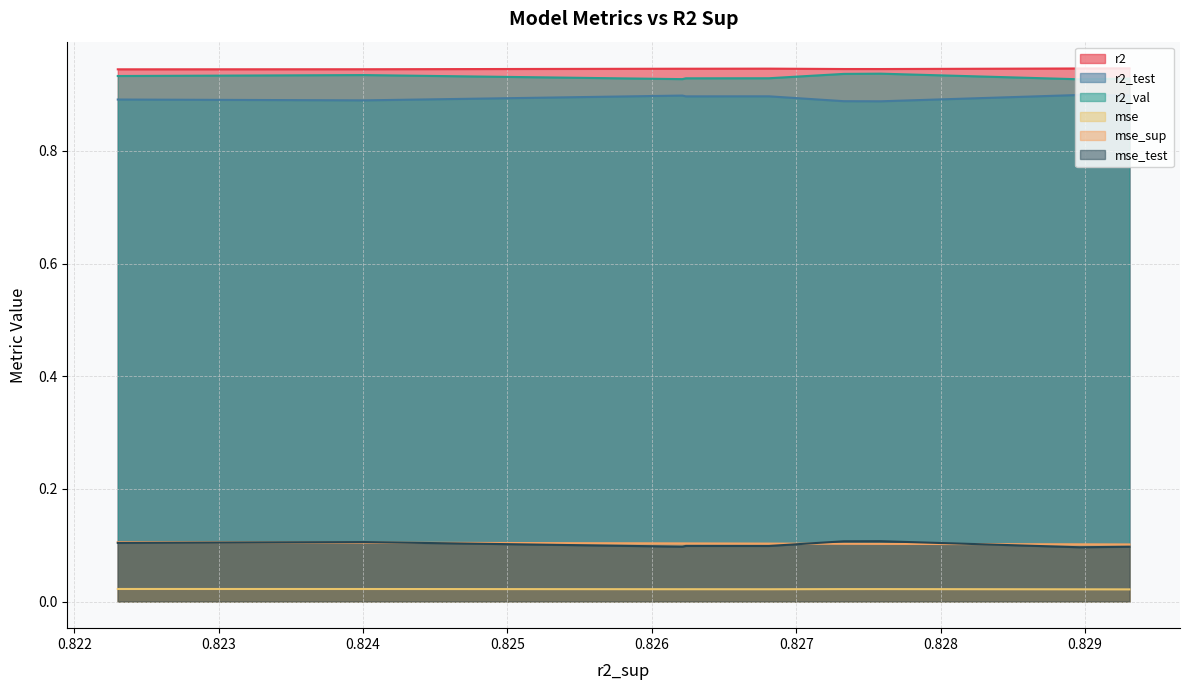

Which series ends up on top after the final intersection of mse_test and mse_sup?

mse_sup